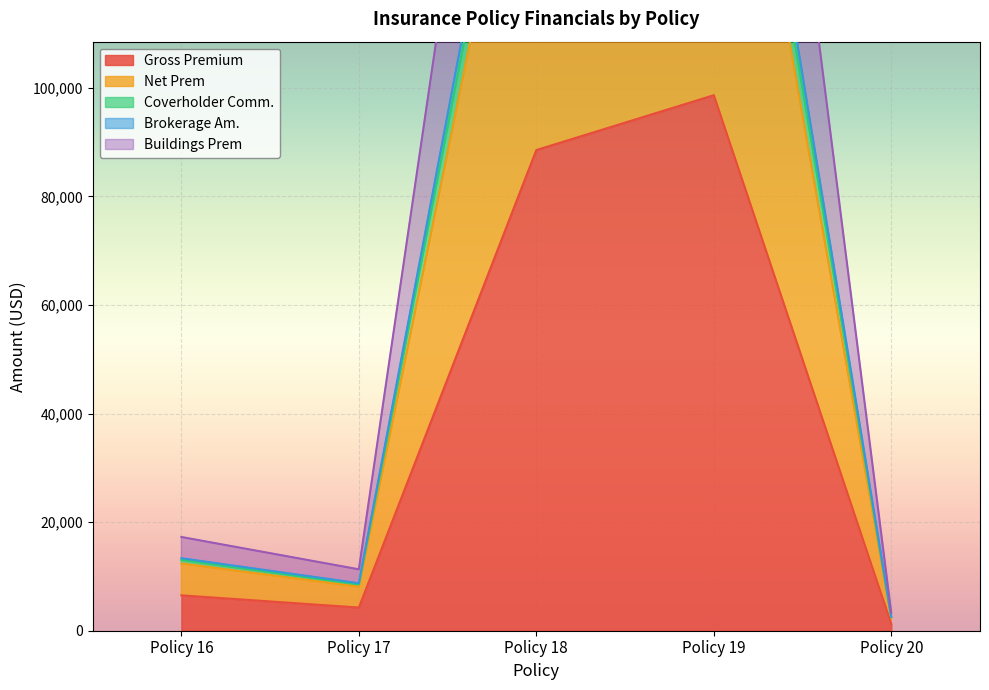

List the labels in order of Net Prem value, smallest first.

Policy 20, Policy 17, Policy 16, Policy 18, Policy 19